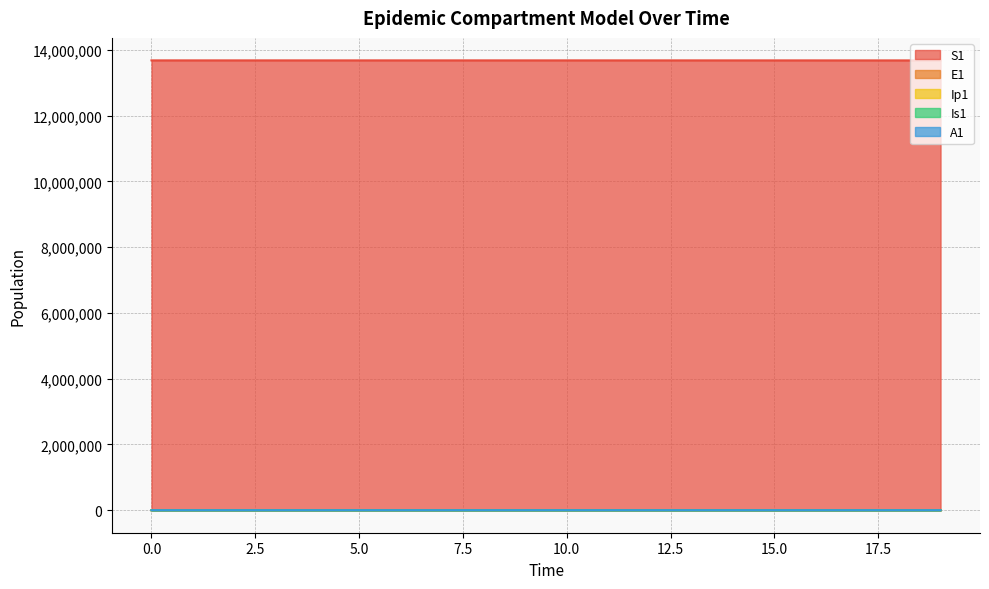

What value does the Is1 series have at 6?

1.2